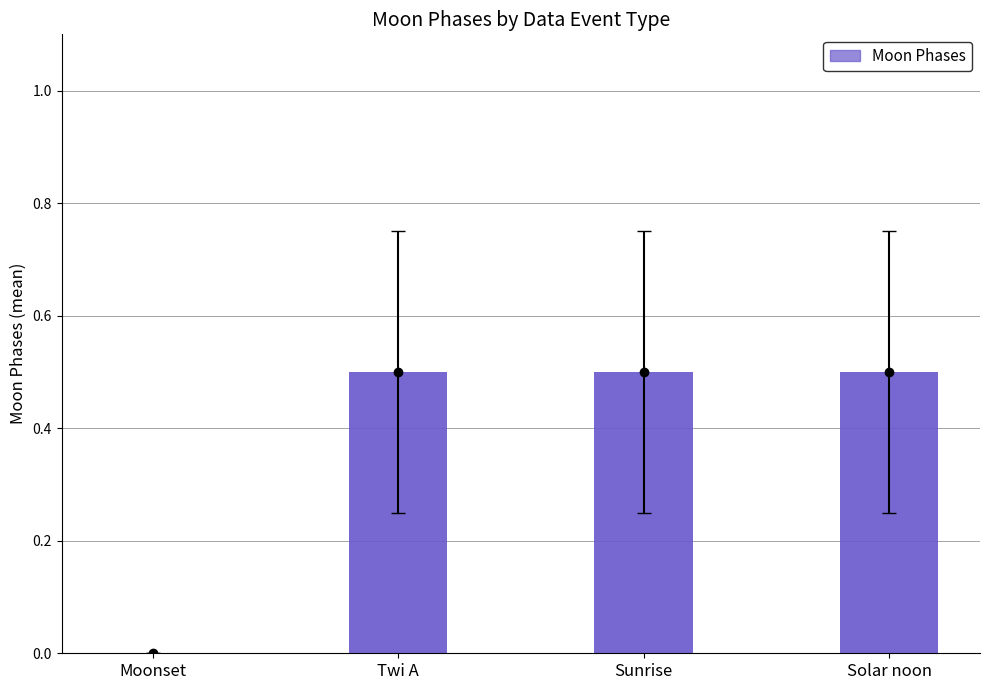

Rank the categories by value from lowest to highest.

Moonset, Twi A, Sunrise, Solar noon